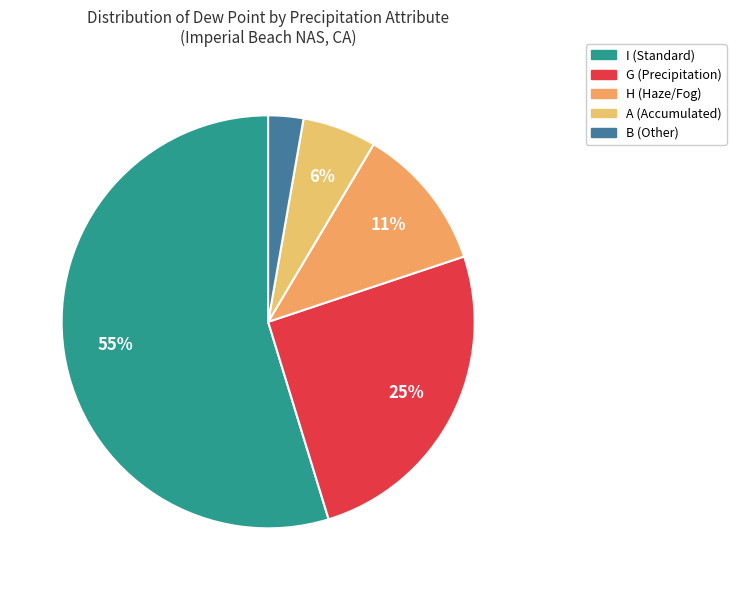

What percentage is the B slice, to the nearest percent?

3%